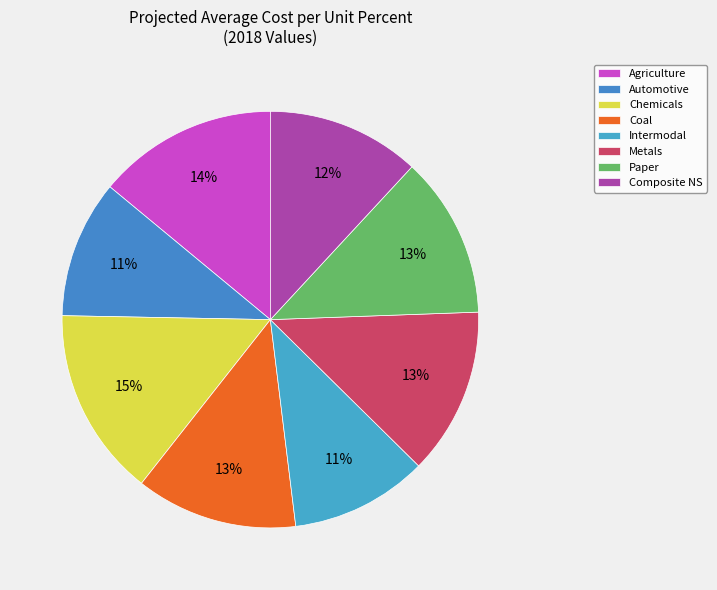

Count the number of slices in the pie.

8